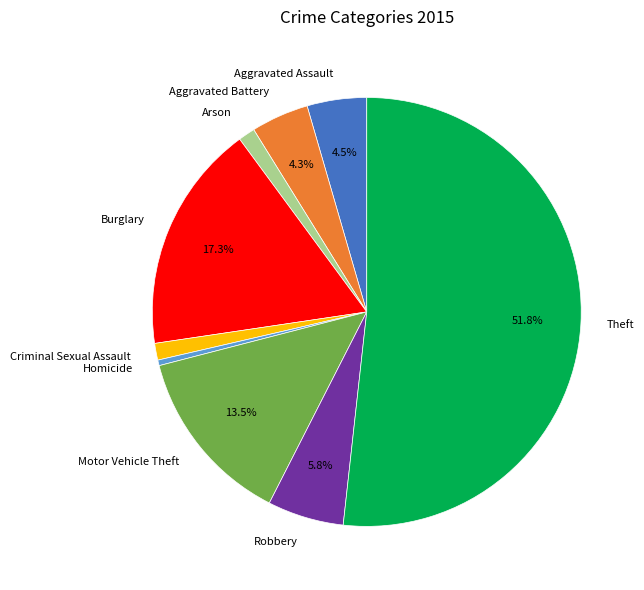

How many segments does this pie chart have?

9